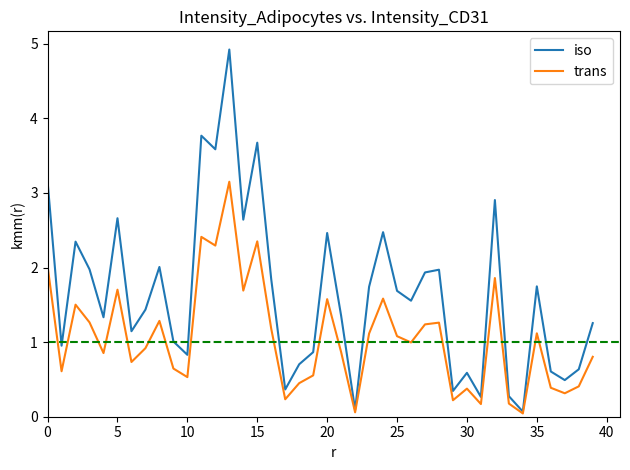

Rank the series by their maximum value, from highest to lowest.

iso, trans